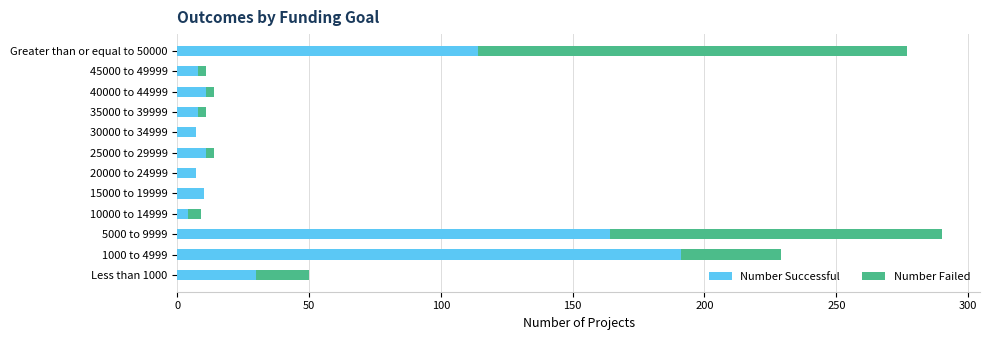

What is the maximum value for Number Successful?

191